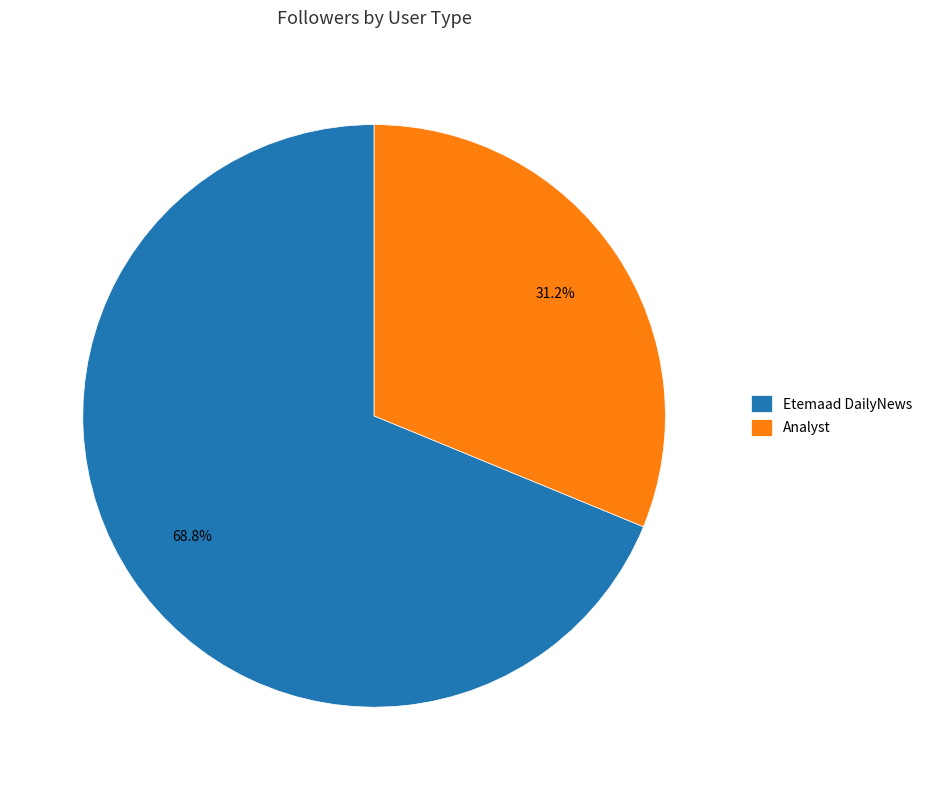

Between Etemaad DailyNews and Analyst, which is larger?

Etemaad DailyNews